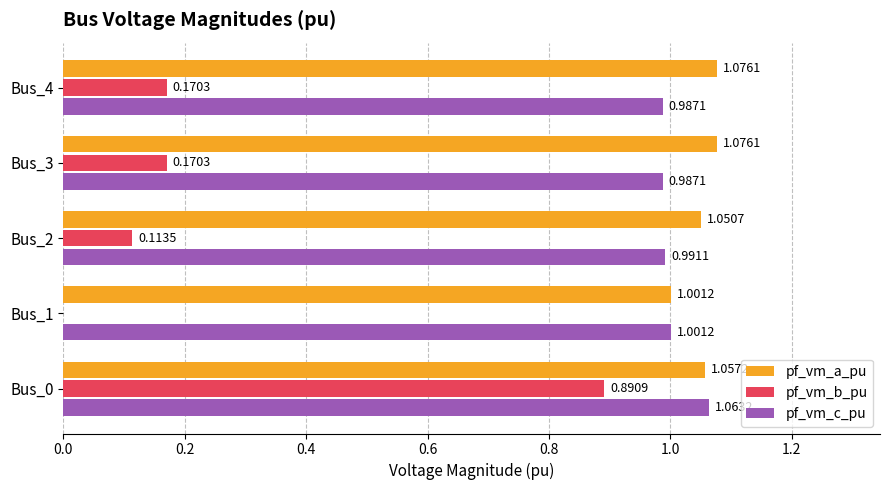

What is the sum of all pf_vm_a_pu values?

5.3